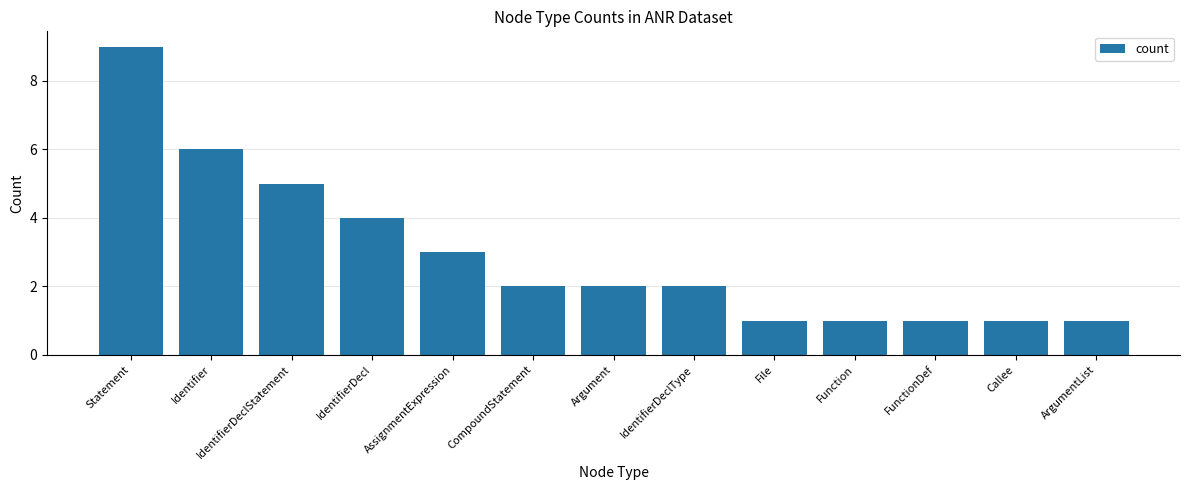

Reading right to left, extract all data points from this chart.

ArgumentList=1	Callee=1	FunctionDef=1	Function=1	File=1	IdentifierDeclType=2	Argument=2	CompoundStatement=2	AssignmentExpression=3	IdentifierDecl=4	IdentifierDeclStatement=5	Identifier=6	Statement=9